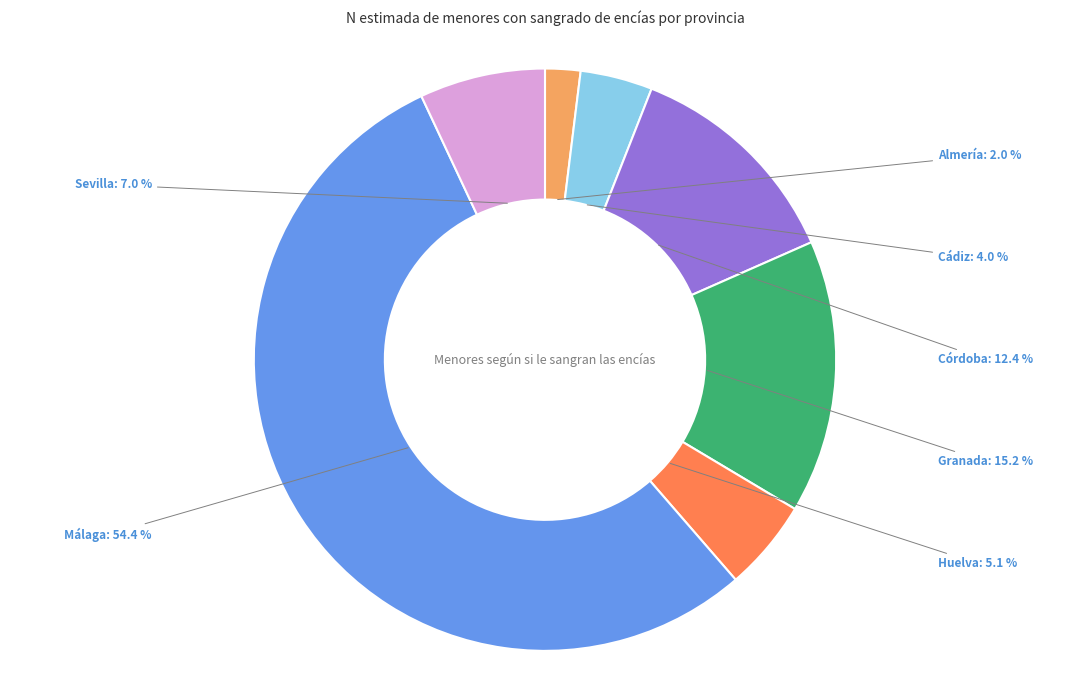

How many segments does this pie chart have?

7